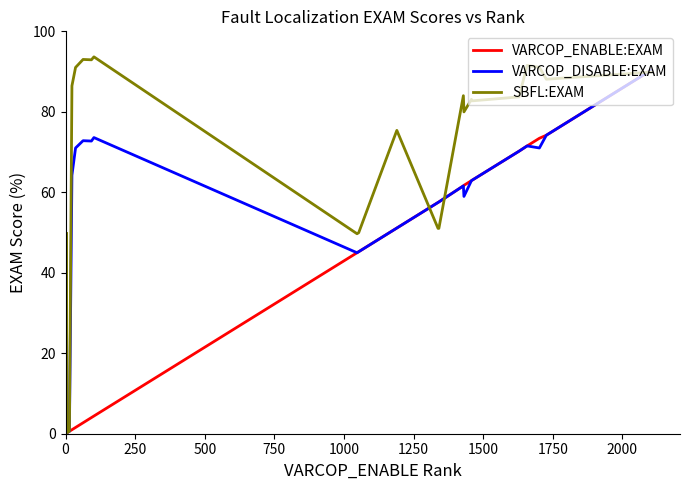

True or false: VARCOP_DISABLE:EXAM has more than 1 points higher than both neighbors.

True